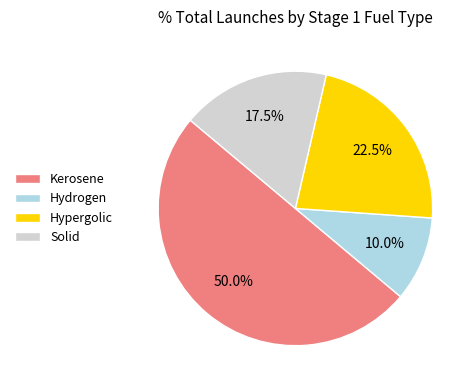

Which category accounts for the majority?

Kerosene